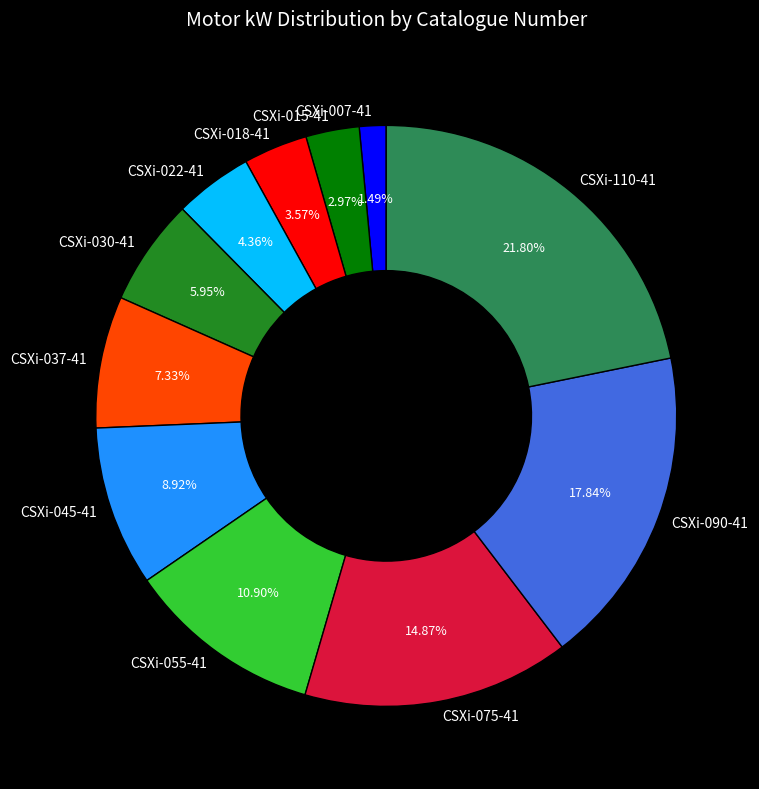

Which category has the biggest portion of the pie?

CSXi-110-41